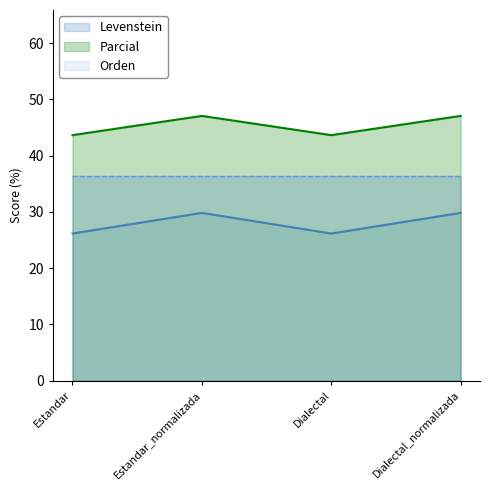

What value does the Levenstein series have at Estandar?

26.2